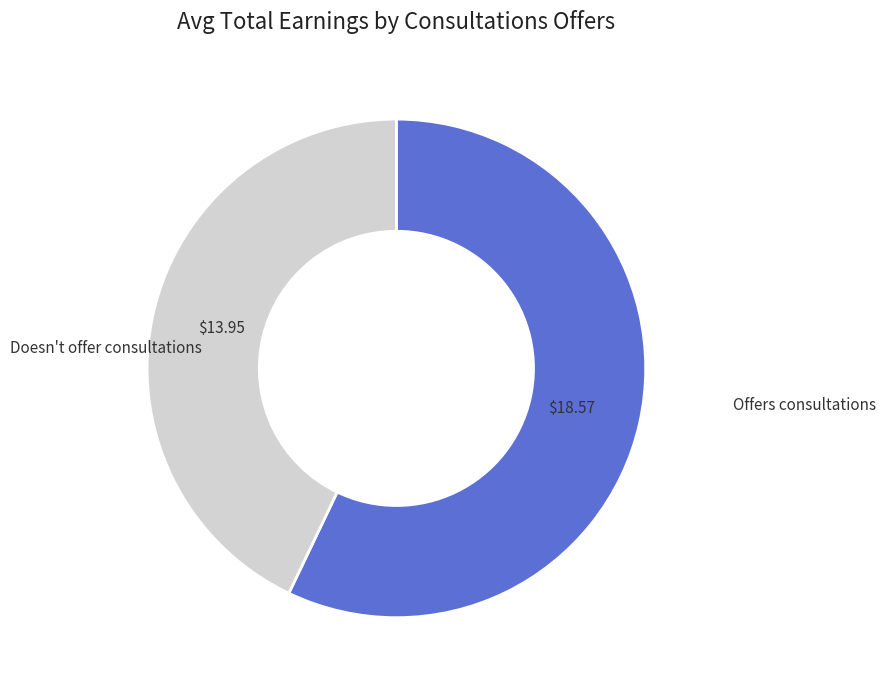

What is the ratio of the value at Offers consultations to the value at Doesn't offer consultations?

1.3